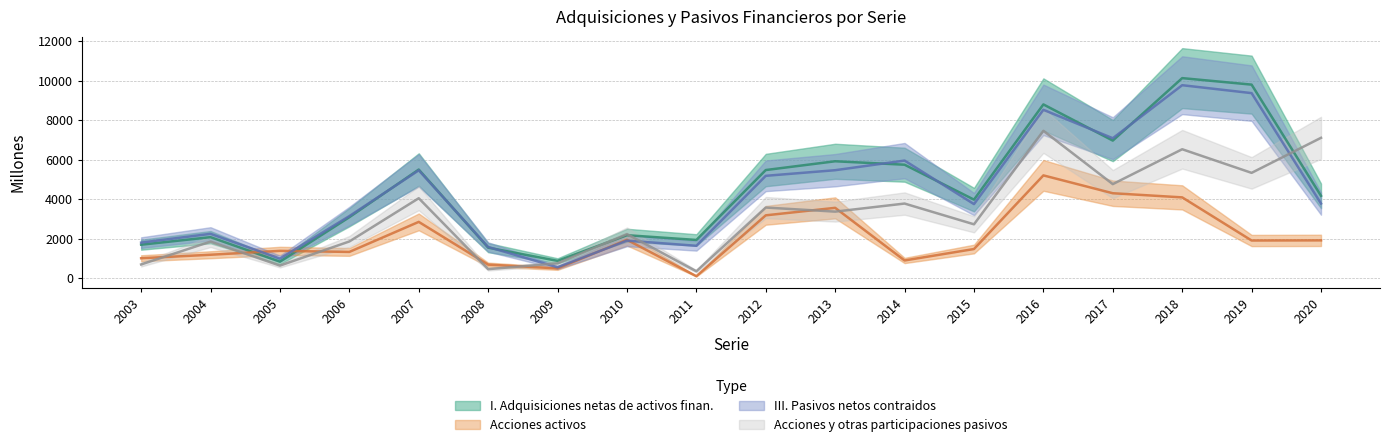

How many data points in III. Pasivos netos contraidos are above 3775?

8